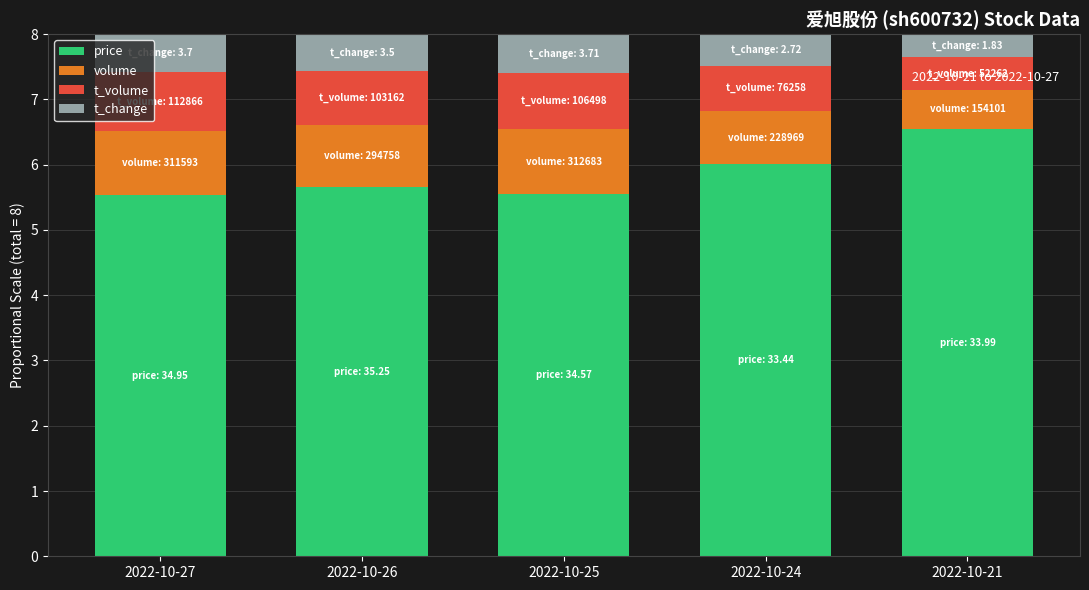

What is the highest value of the price series?

6.5